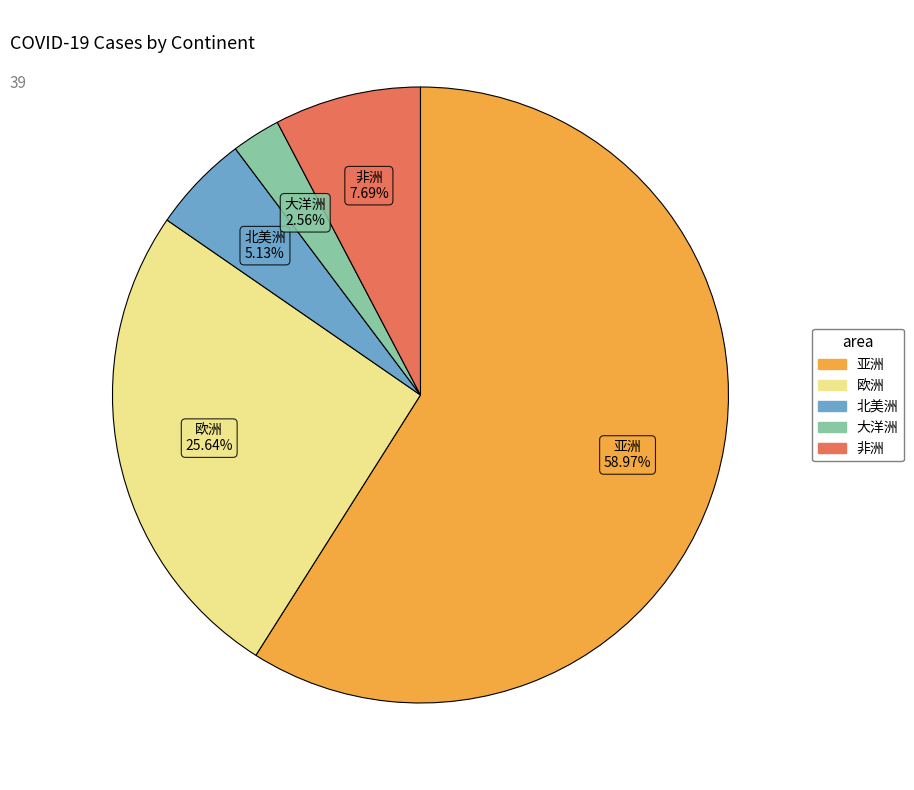

Which slice is the smallest?

大洋洲